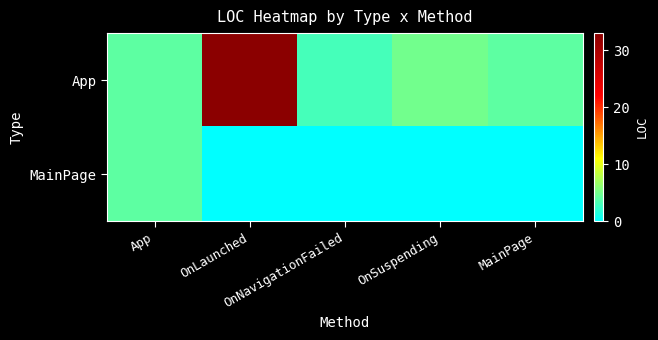

Between OnLaunched and OnSuspending, which series saw the biggest shift?

App